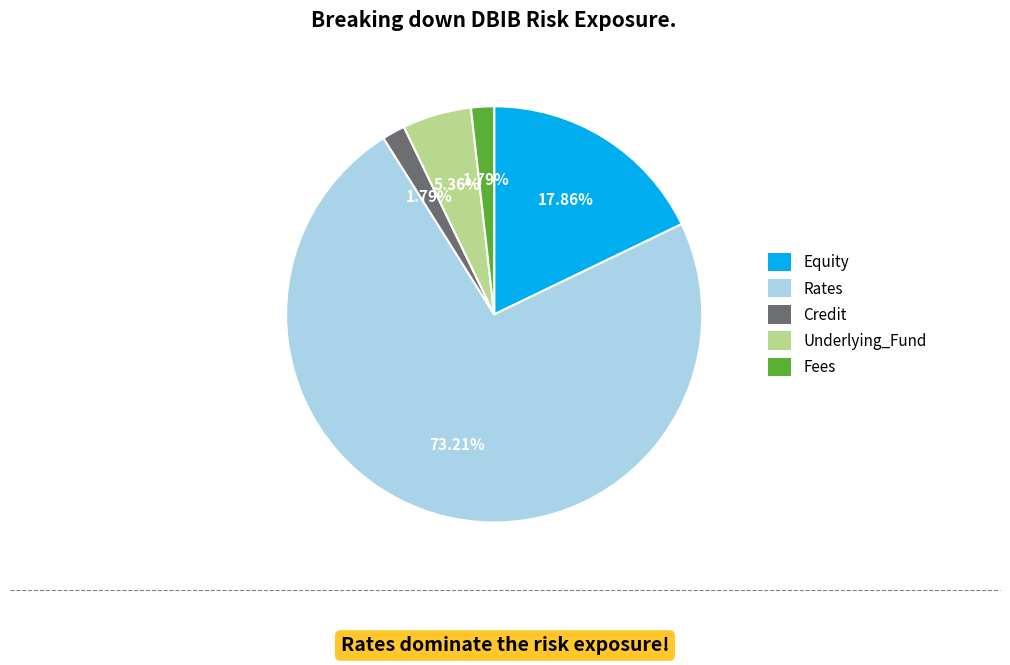

Does Credit represent more than half of the total?

No